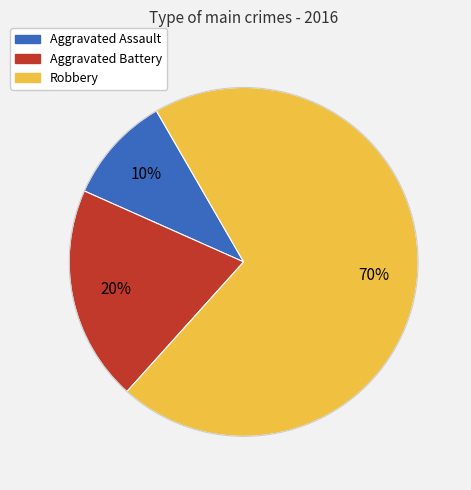

What percentage is the Aggravated Assault slice, to the nearest percent?

10%